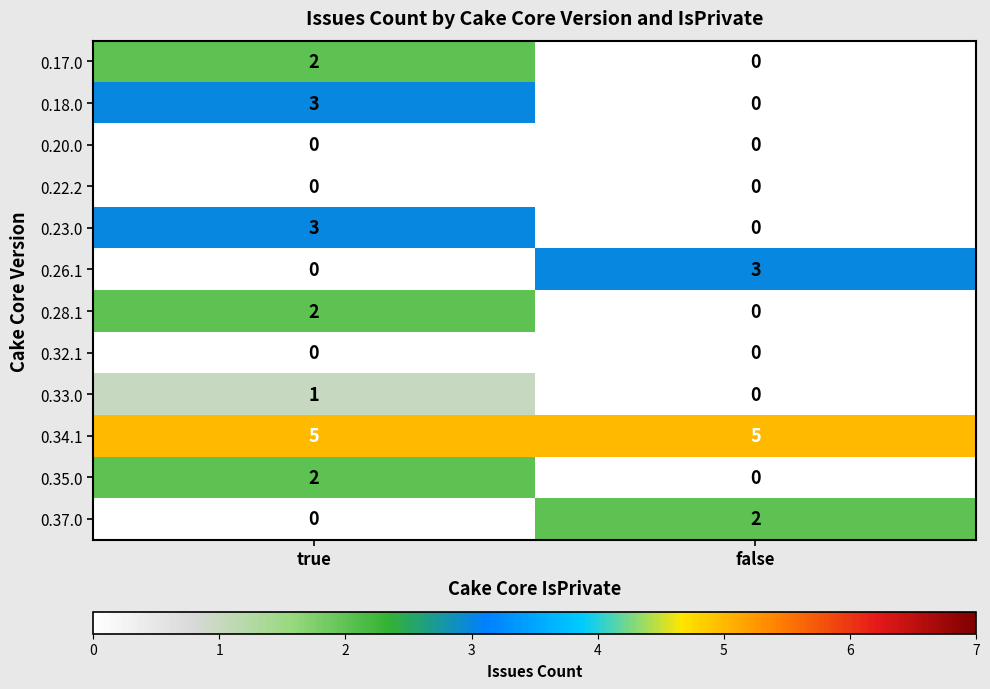

What is the difference between the highest and lowest values at false?

5